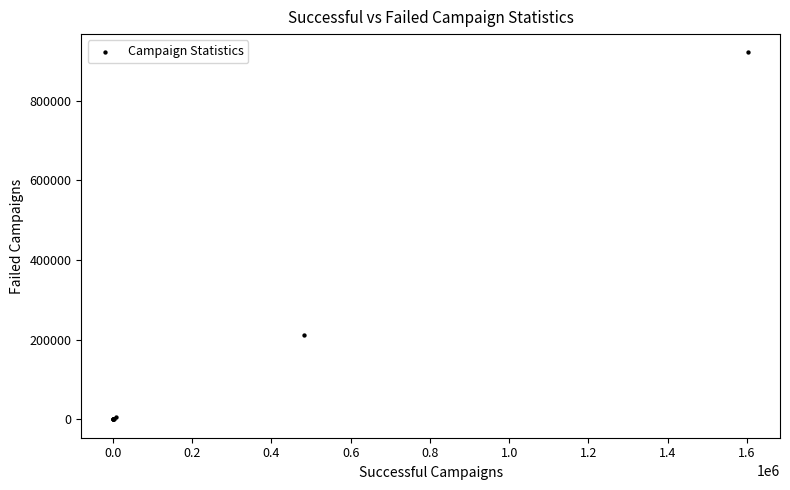

What Y value in the scatter plot is closest to 460787?

213164.0